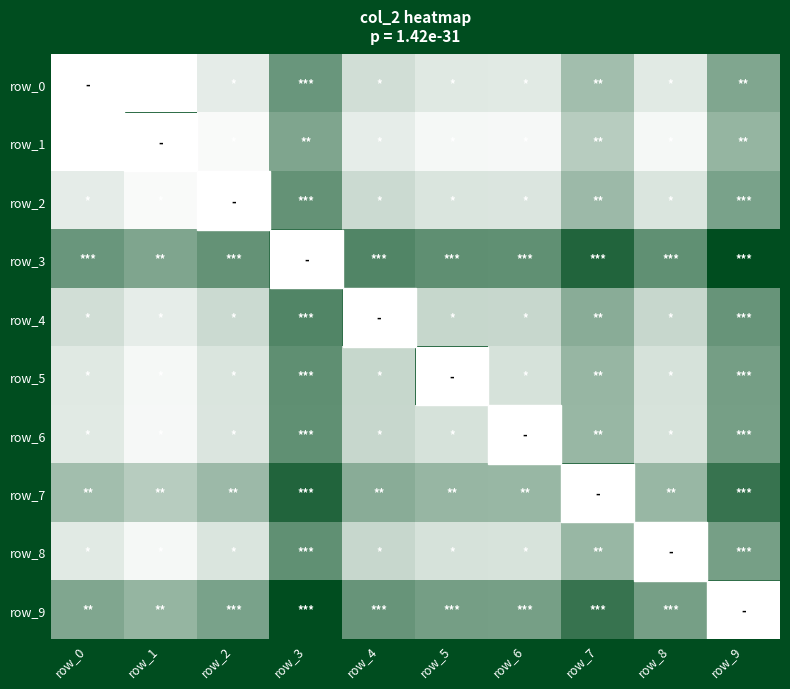

Which series changed the most between row_4 and row_9?

row_0